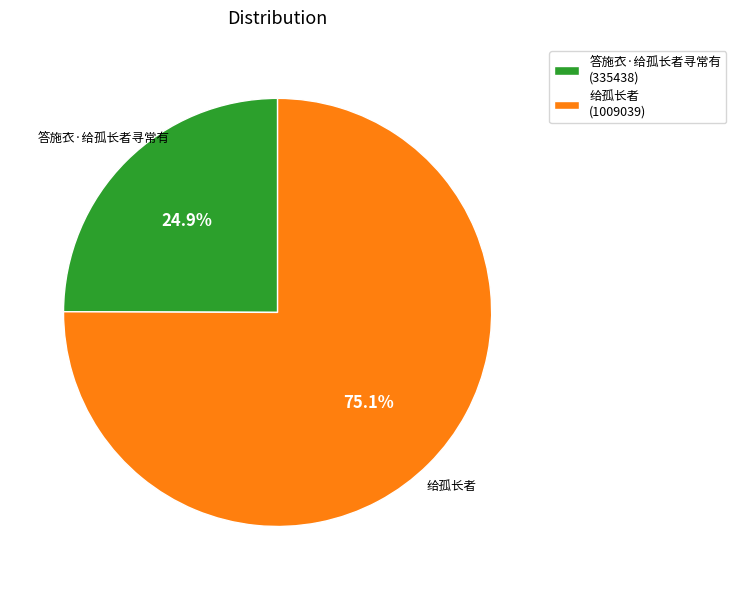

Does 给孤长者 represent more than half of the total?

Yes